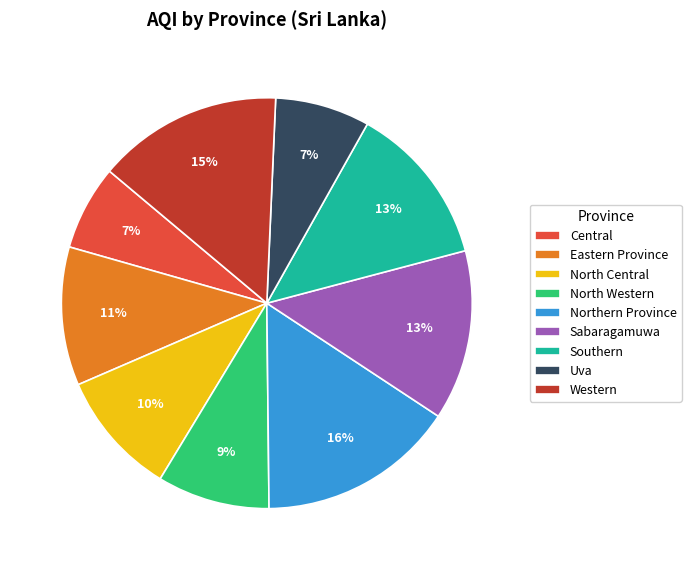

The Uva slice represents 21% of the pie. True or false?

False